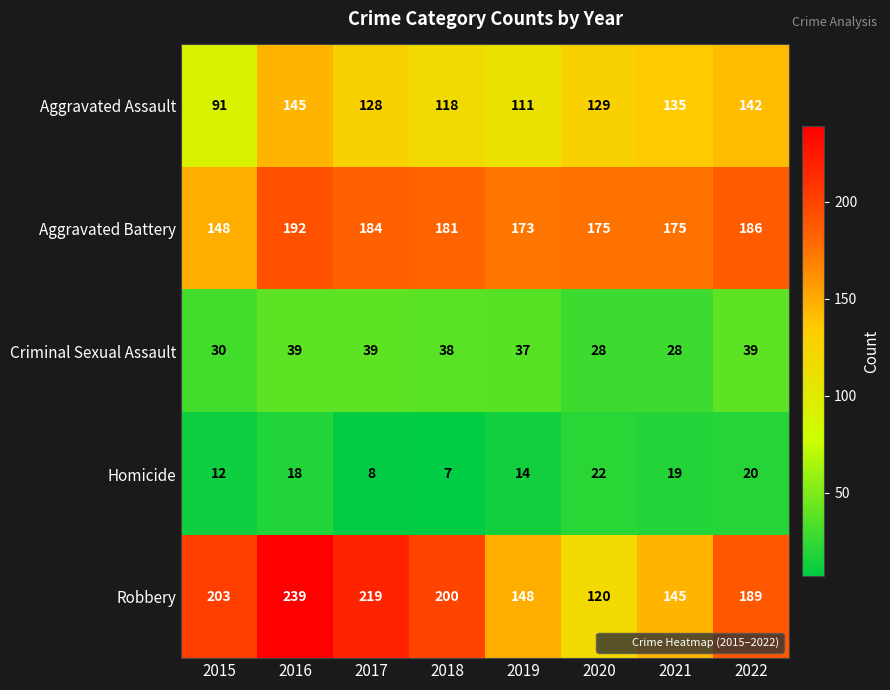

True or false: Homicide has a value of 30 at 2020.

False